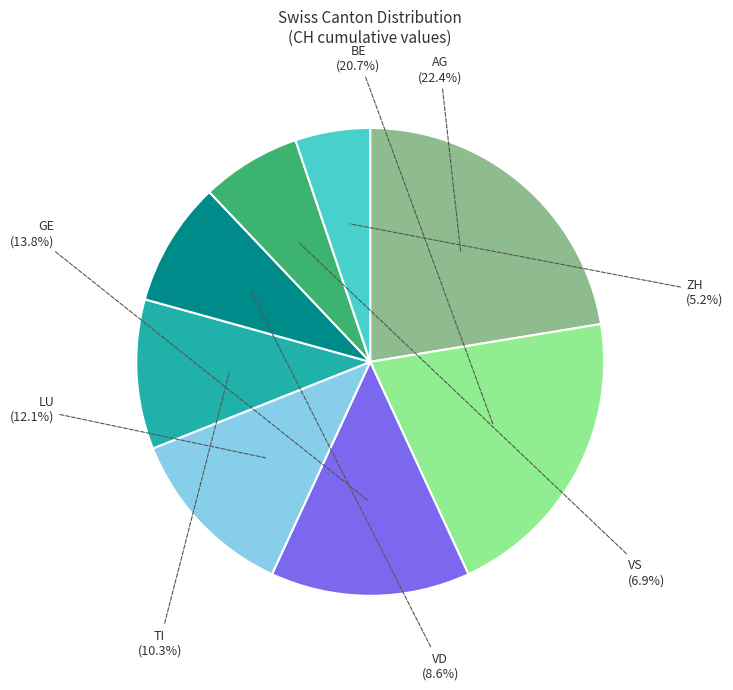

Is there any slice that represents more than half of the pie?

No